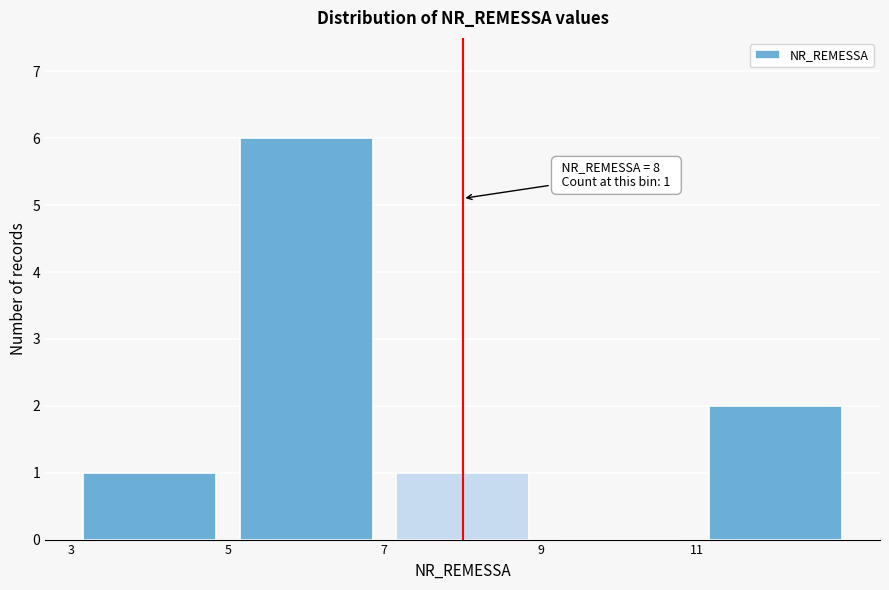

Which range on the x-axis has the tallest bar?

5 to 7